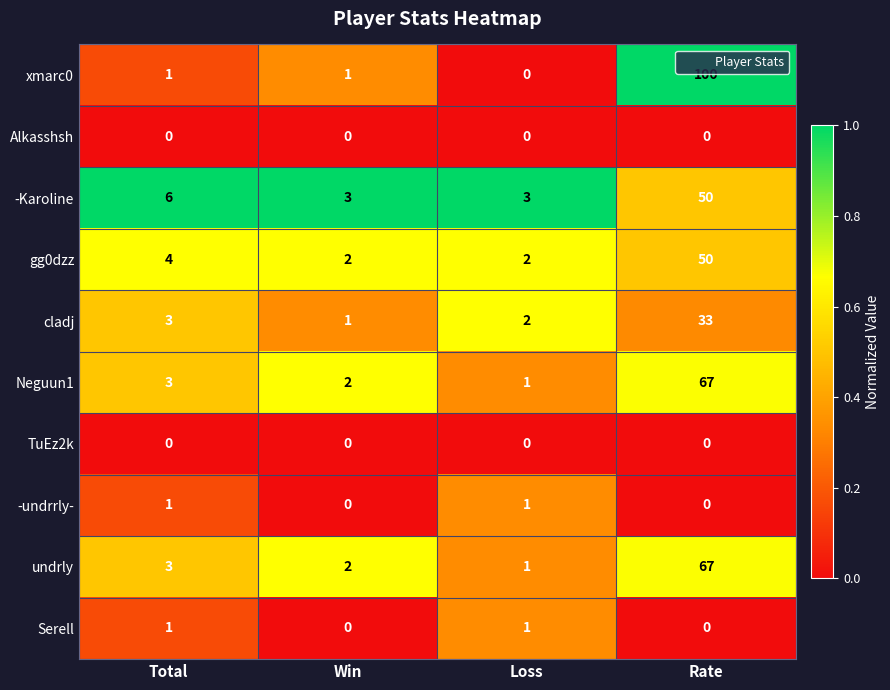

What is the average value of the Neguun1 series?

18